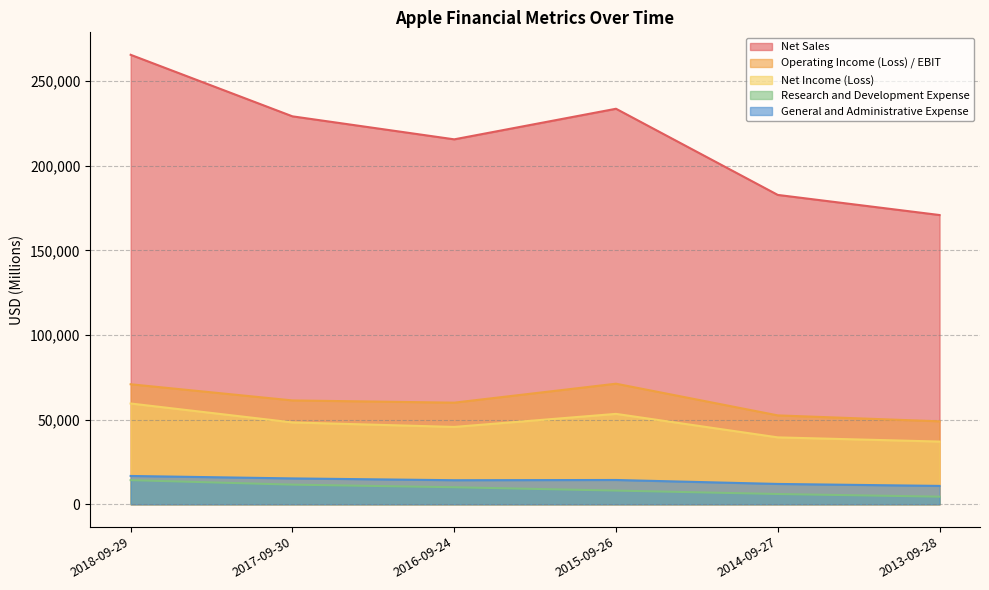

Reading left to right, extract all data points from this chart.

Net Sales: 265595	229234	215639	233715	182795	170910
Operating Income (Loss) / EBIT: 70898	61344	60024	71230	52503	48999
Net Income (Loss): 59531	48351	45687	53394	39510	37037
Research and Development Expense: 14236	11581	10045	8067	6041	4475
General and Administrative Expense: 16705	15261	14194	14329	11993	10830